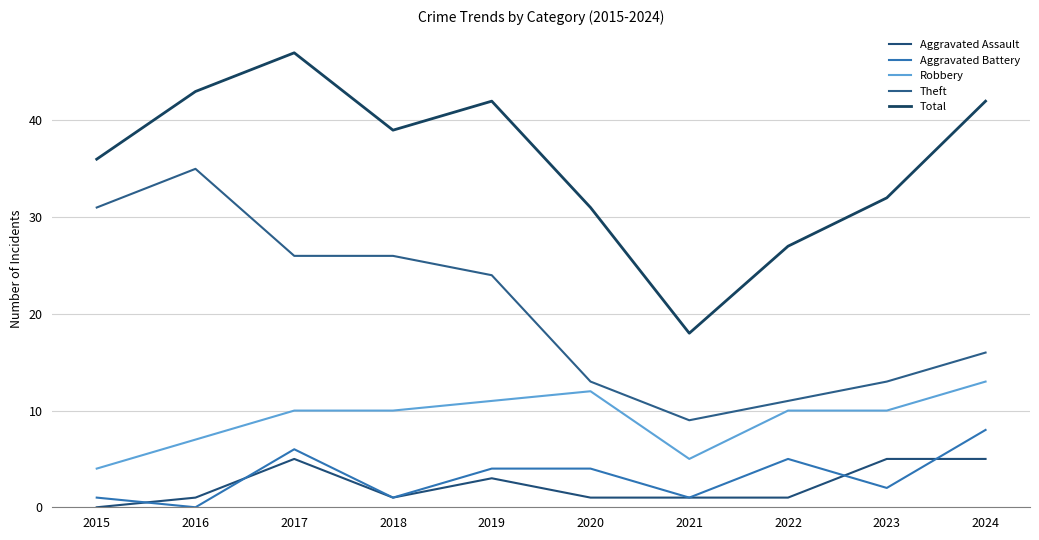

How many distinct data groups are displayed?

5